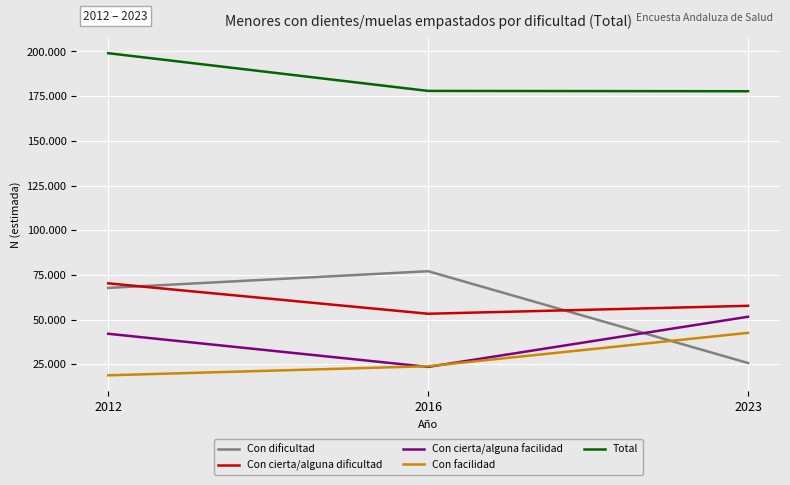

Does the chart have visible grid lines?

Yes